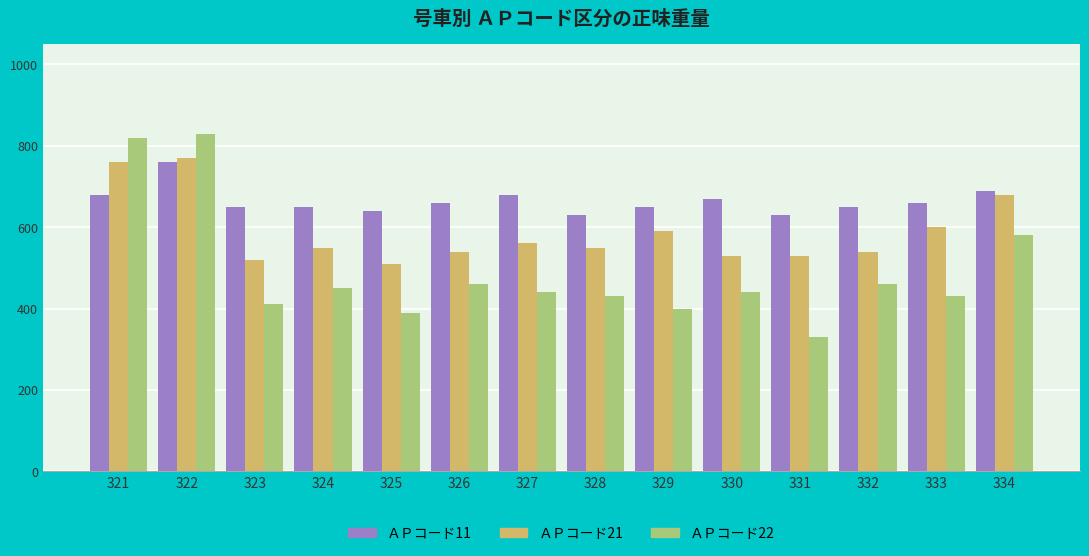

What is the total value across all series at 329?

1640